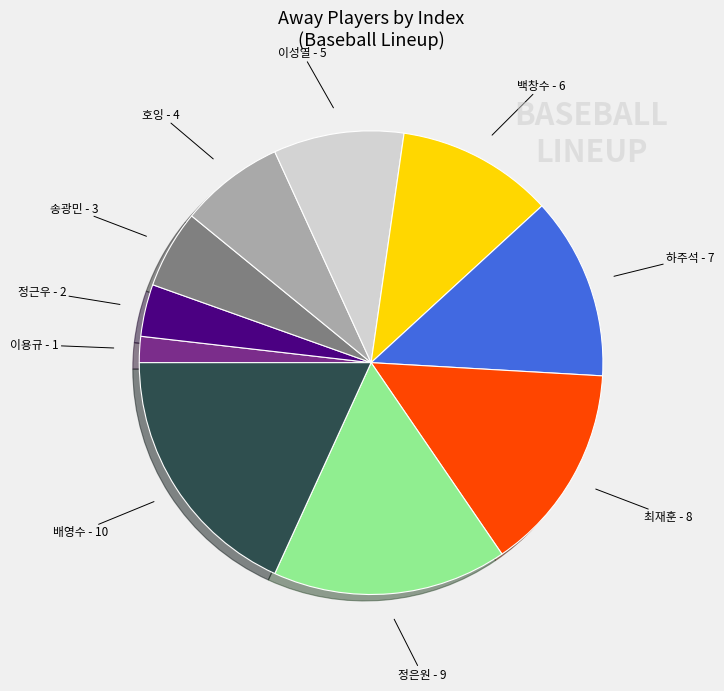

Which slice is the largest?

배영수